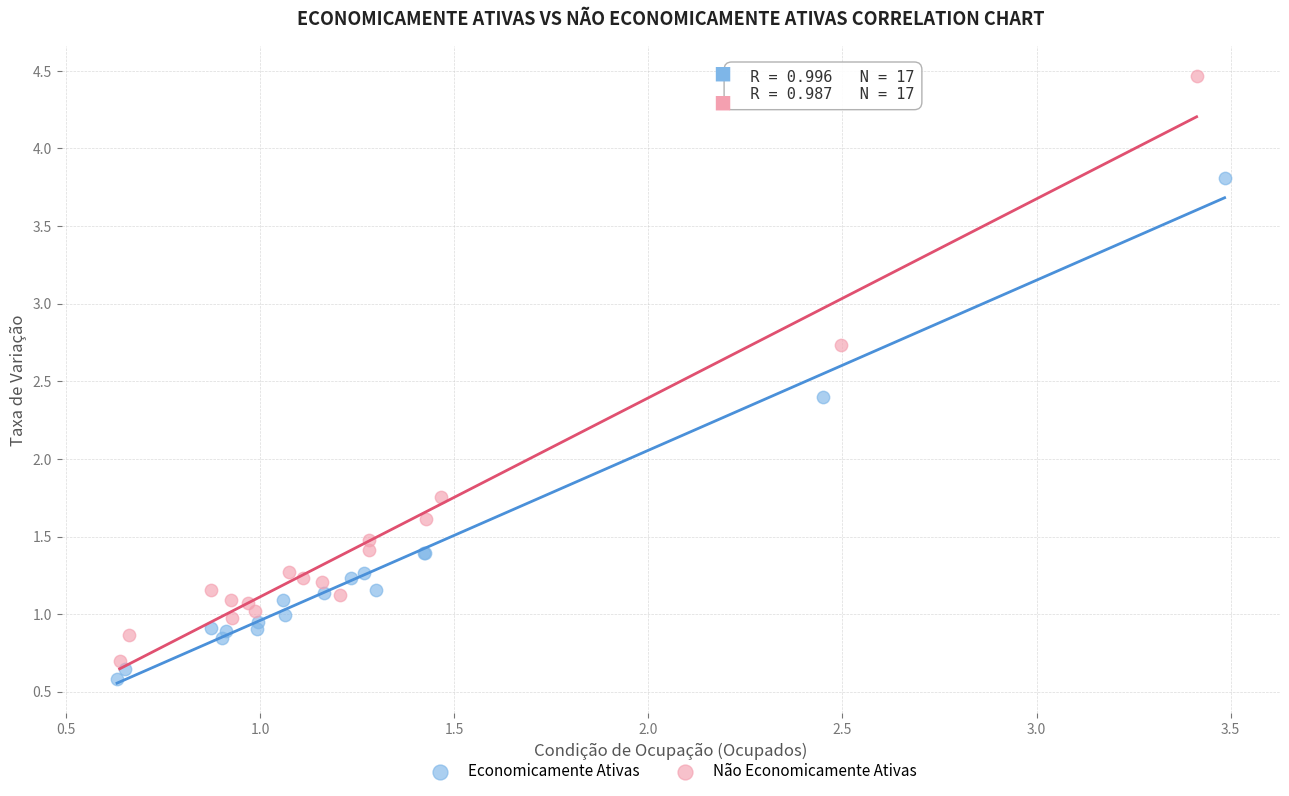

Which series has the largest Y range (max minus min)?

Não Economicamente Ativas